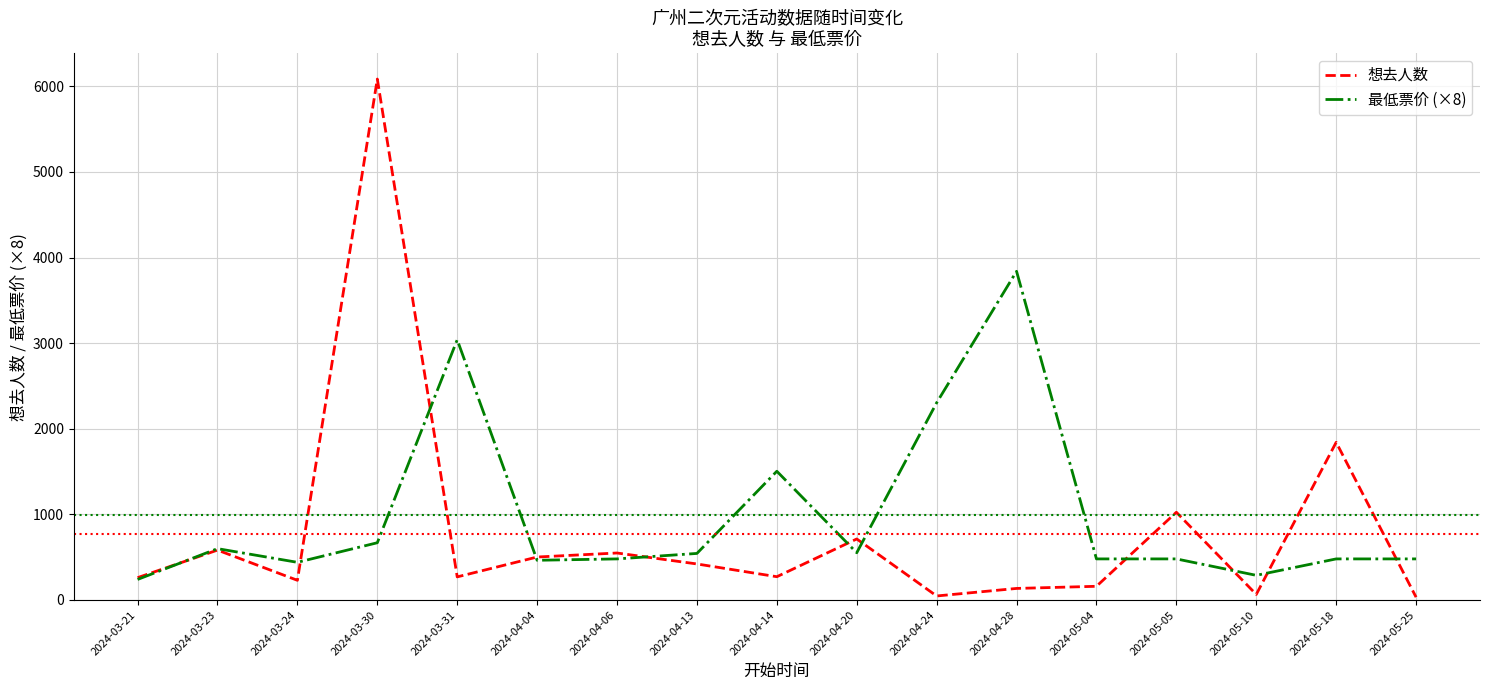

The value of 想去人数 at 2024-05-18 is 1249.7. True or false?

False